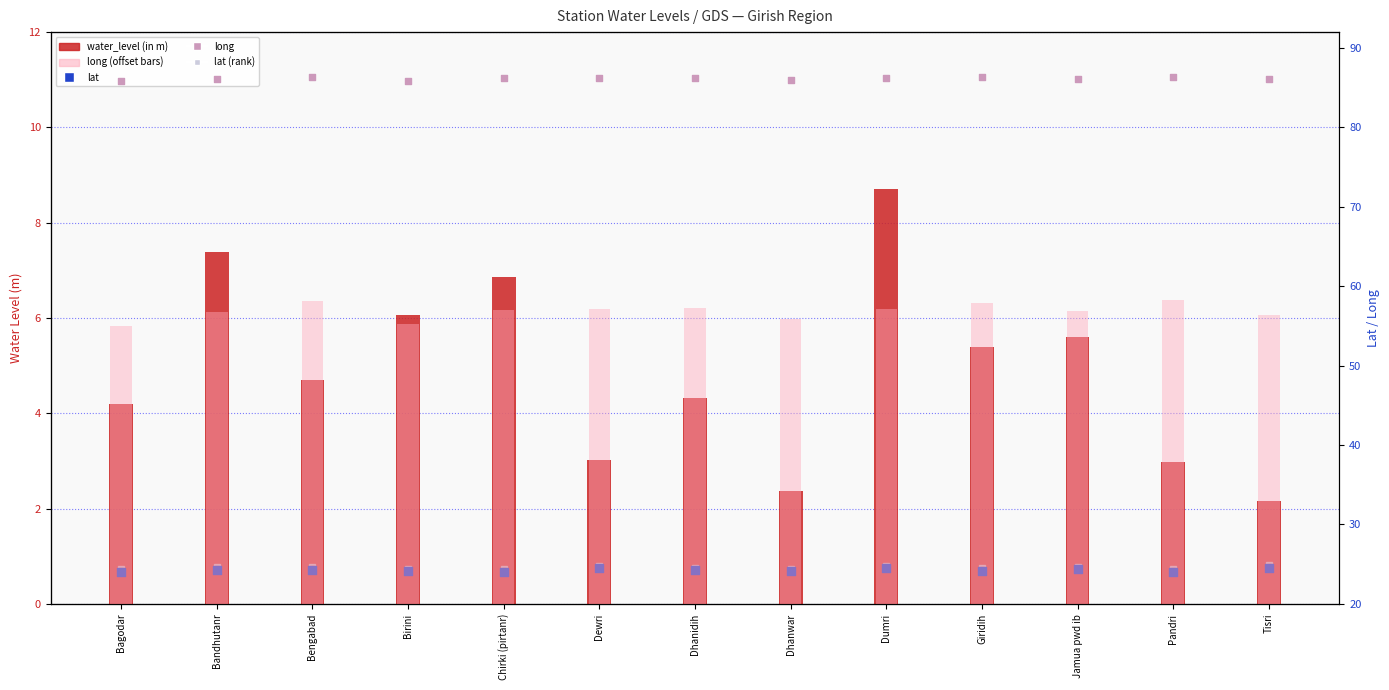

At how many categories does at least one series exceed 73?

13